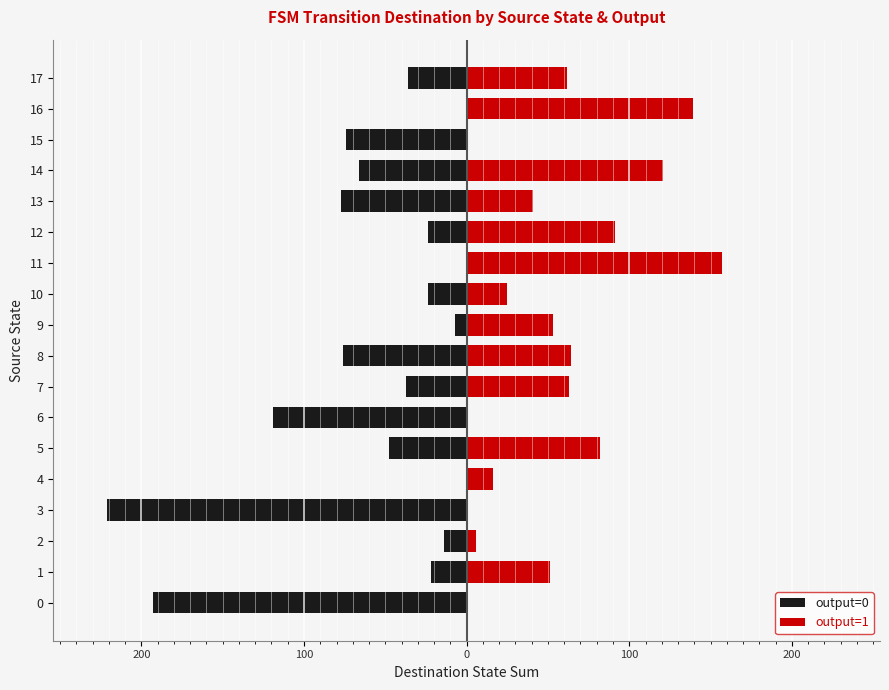

How many positive values does the output=1 series have?

14